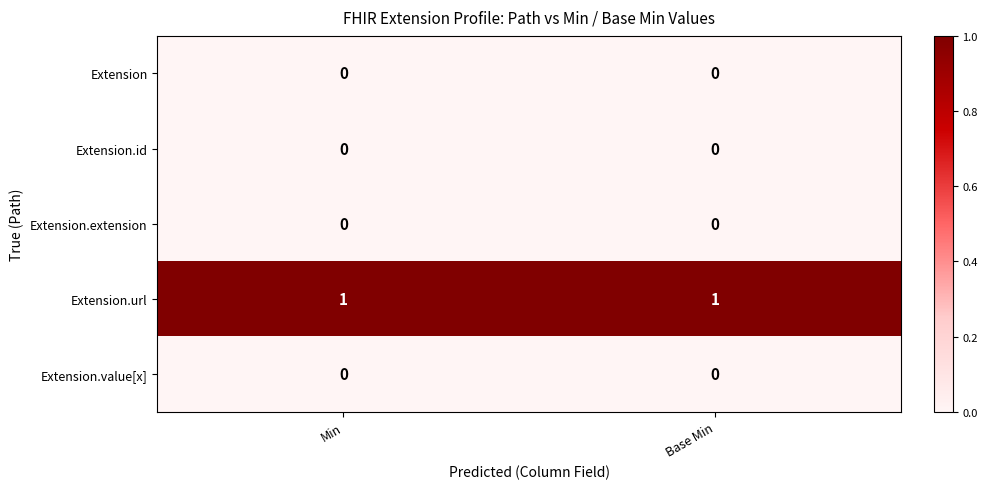

Is the value of Extension.id at Base Min greater than the value of Extension.url at Min?

No